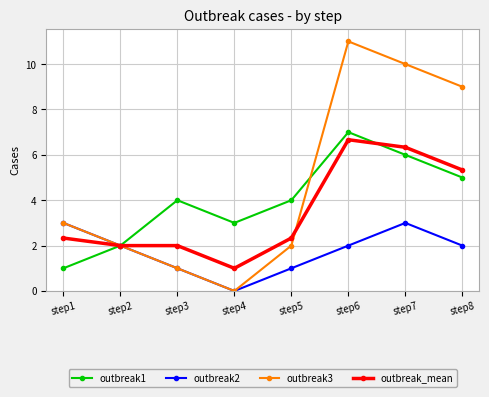

Is it true that outbreak_mean equals 2.3 at step5?

True